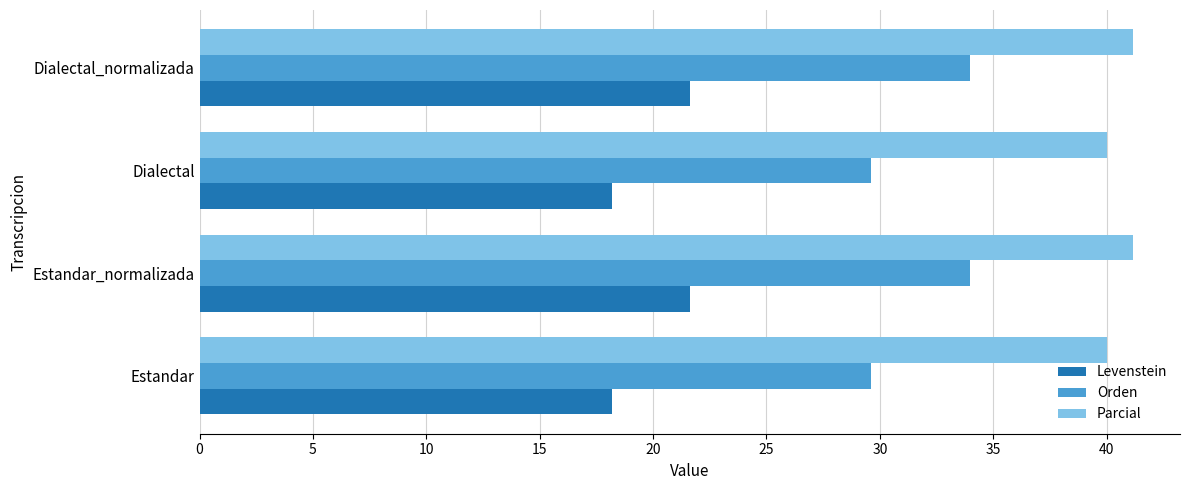

Count the number of data series in this chart.

3